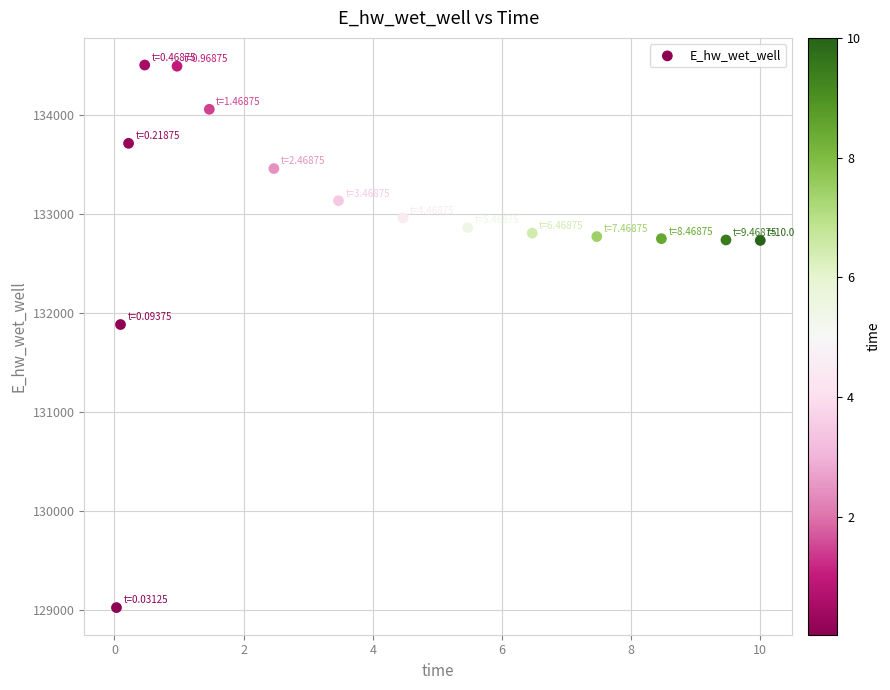

What Y value in the scatter plot is closest to 131766?

131885.5